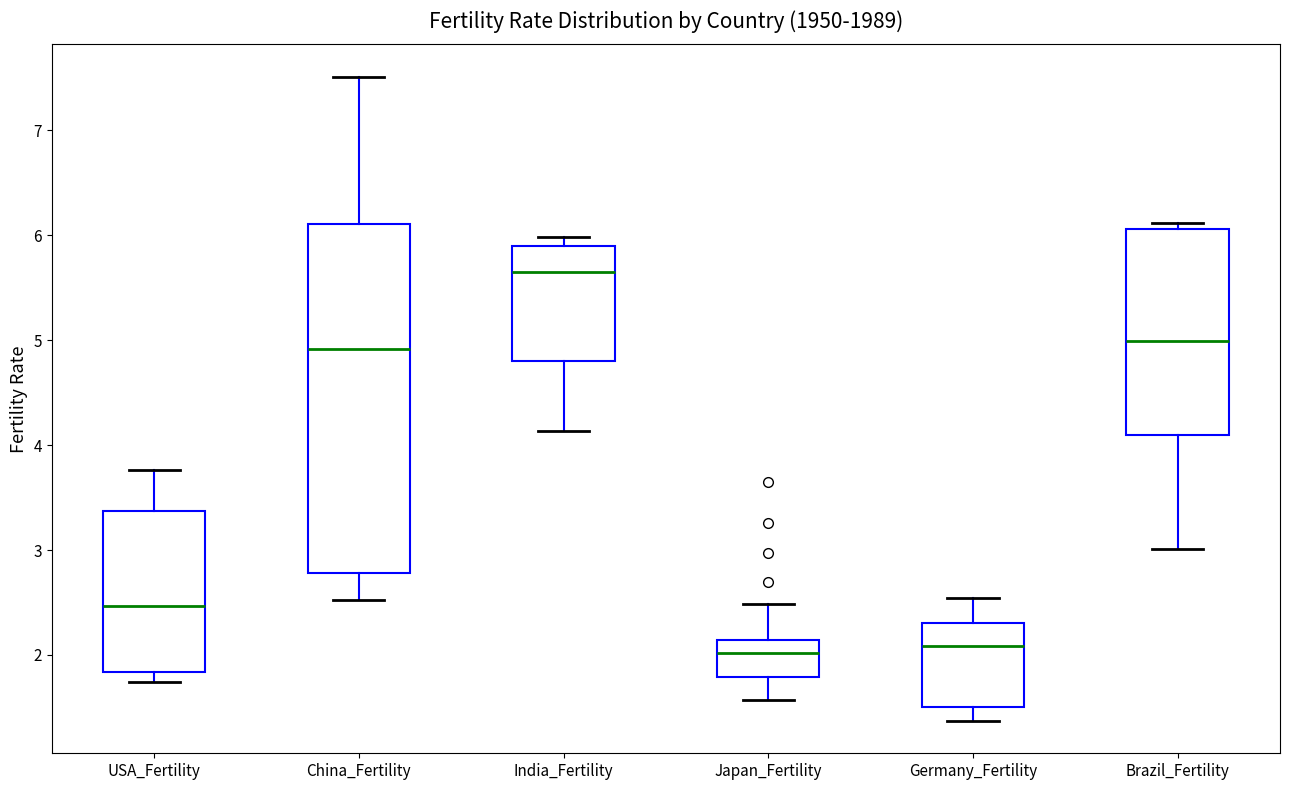

Which box is the tallest, from its lower edge to its upper edge?

China_Fertility